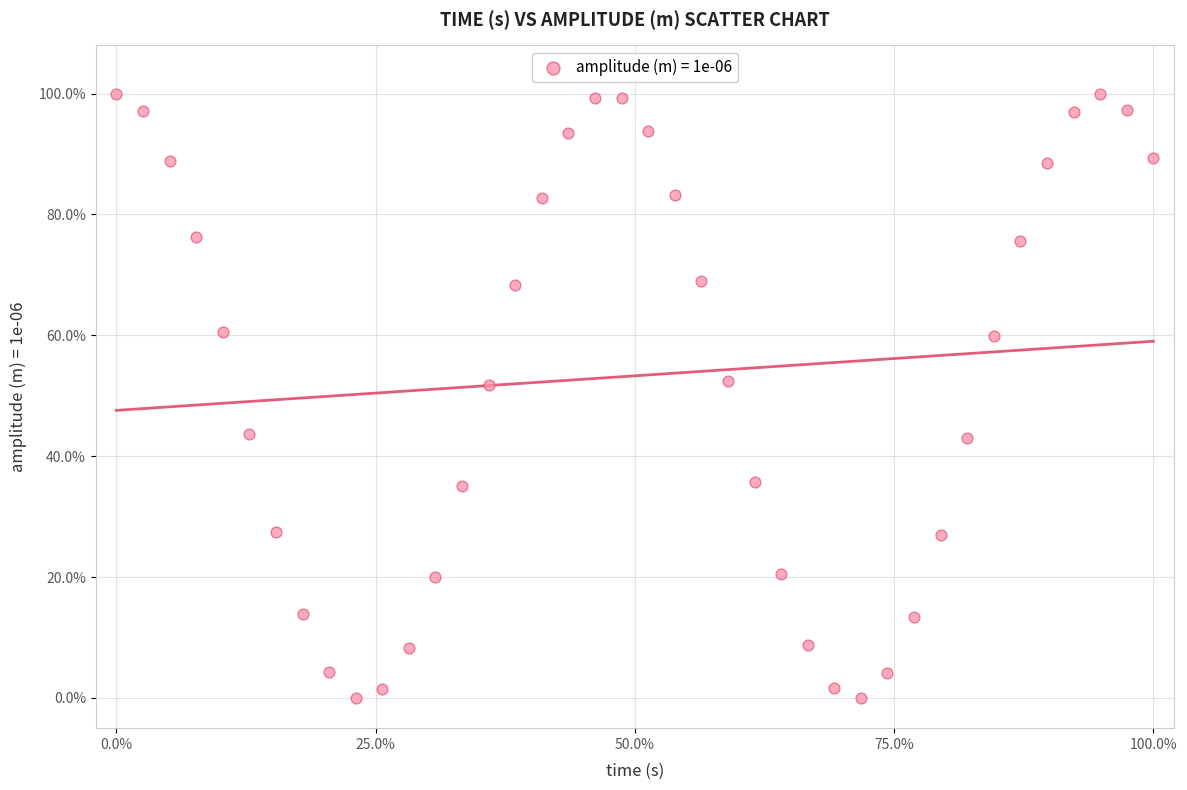

What is the range of Y values (max minus min)?

100.0